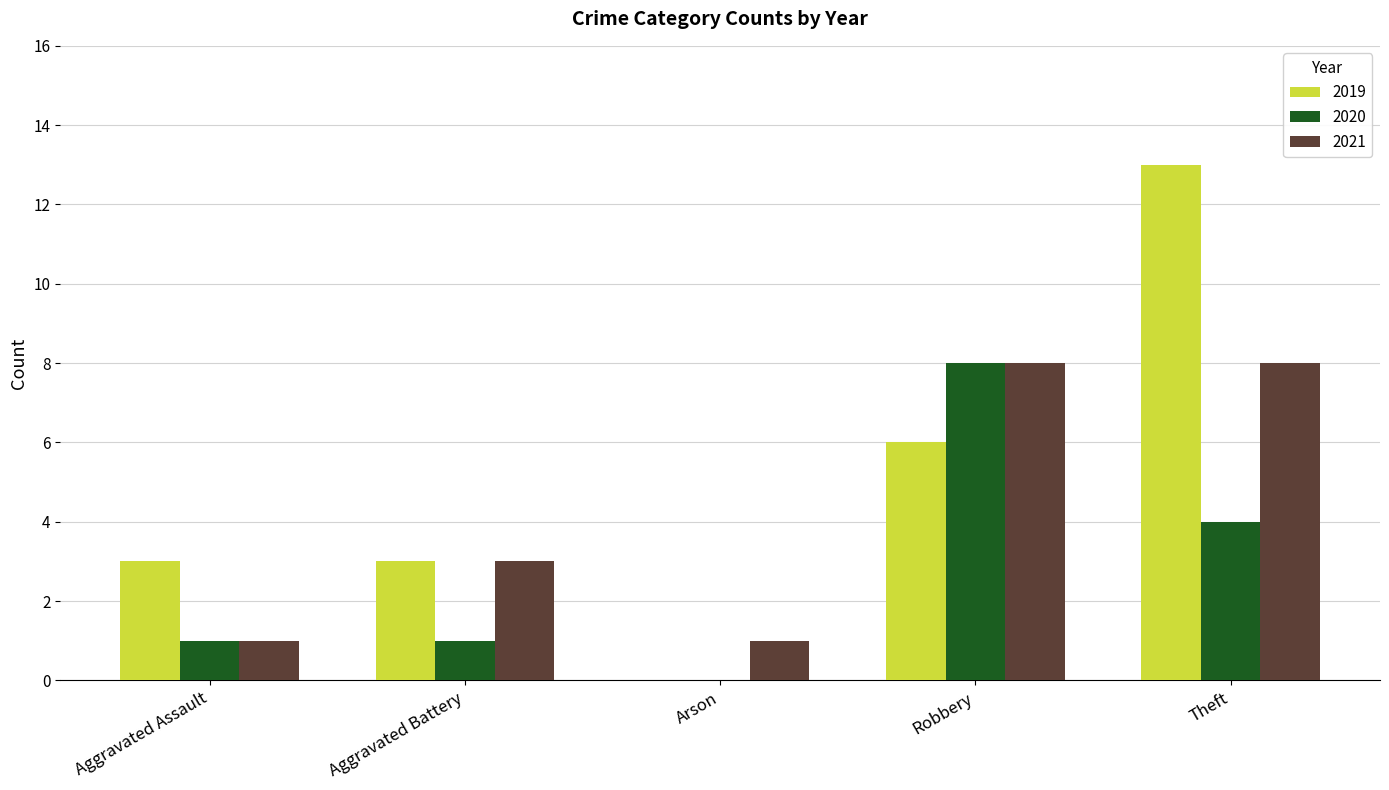

What is the approximate value of 2021 at Aggravated Battery?

3